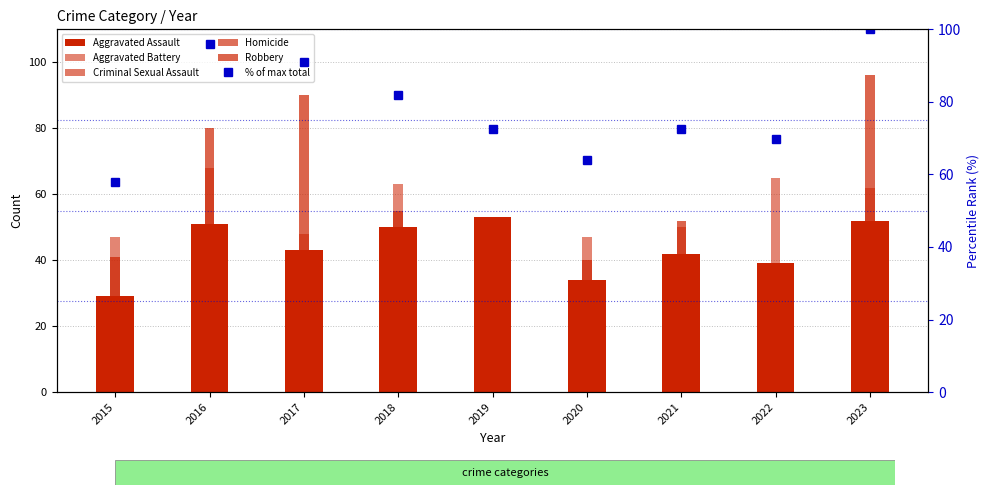

How many groups of bars are there?

9